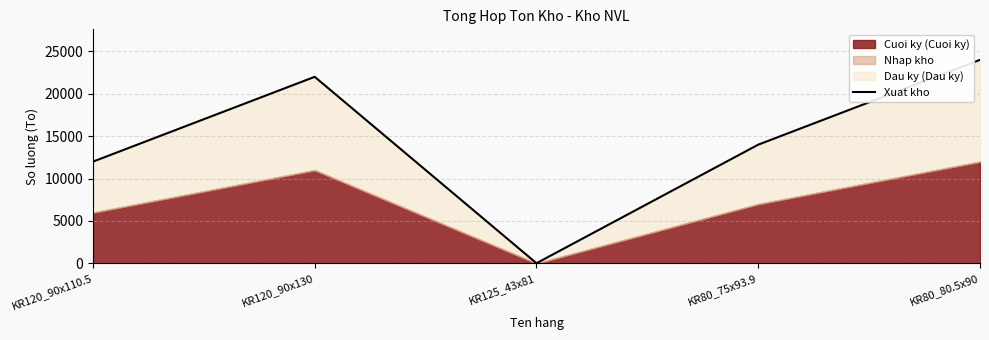

What is the label of the 2nd point from the left?

KR120_90x130